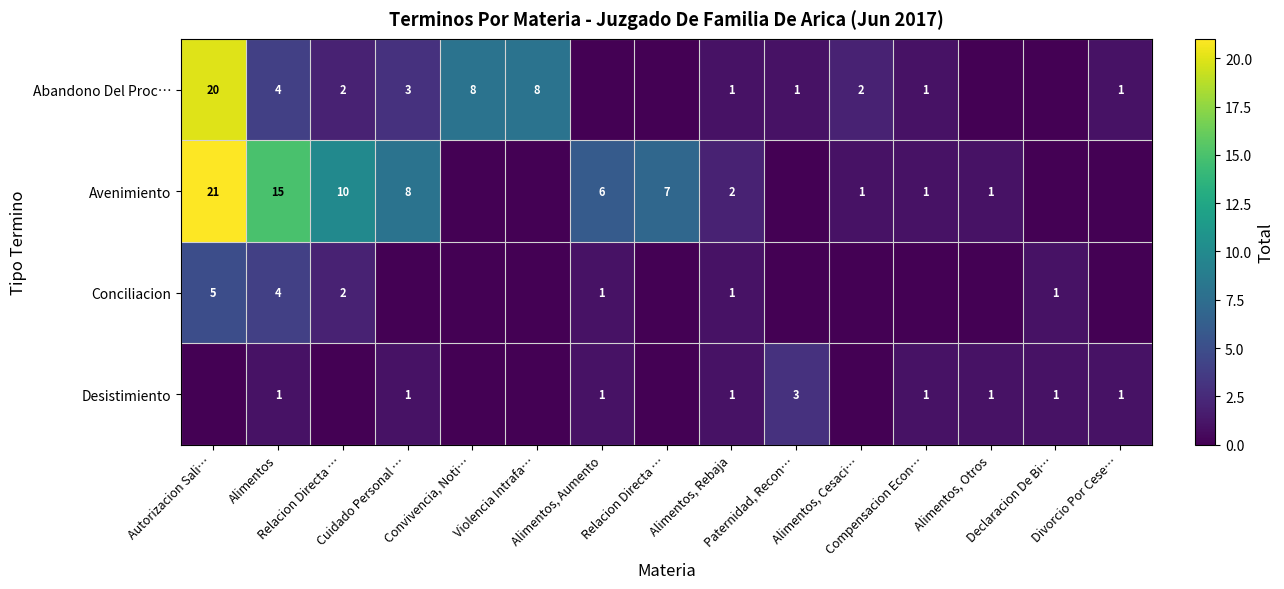

Count the number of data series in this chart.

4